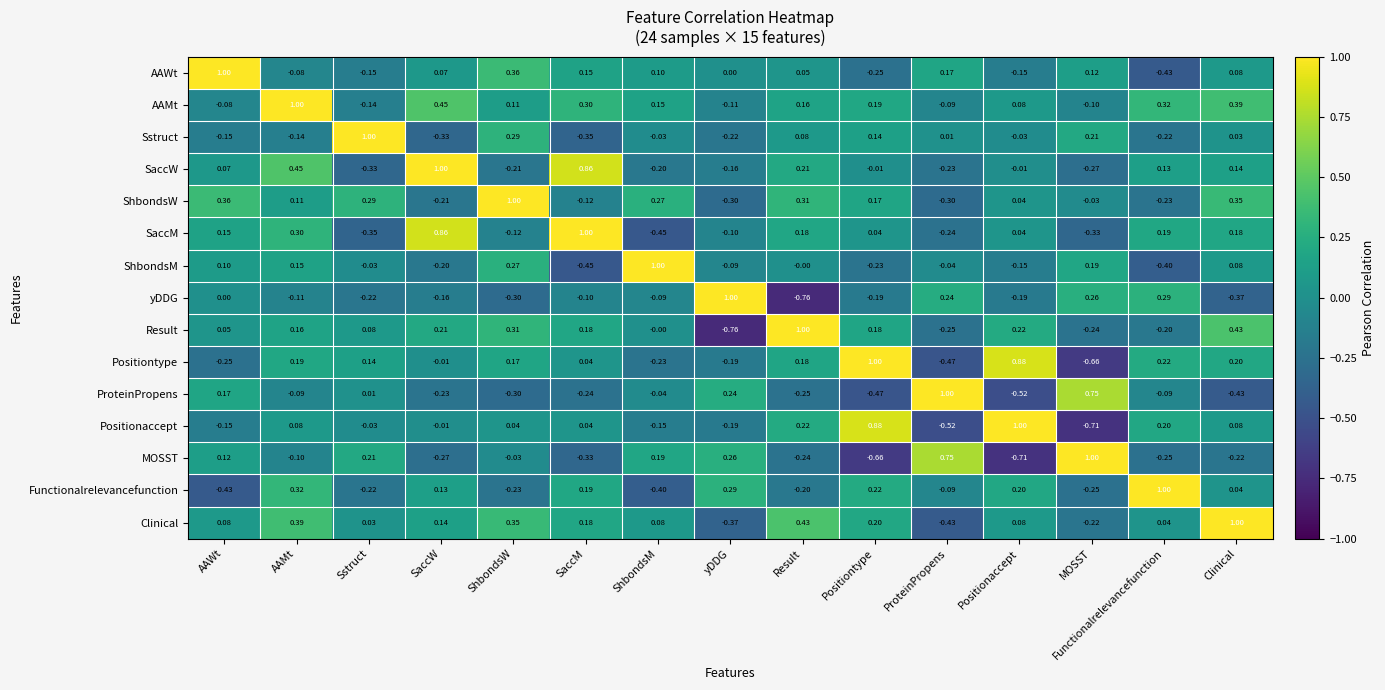

At which label does Positiontype first exceed 0?

AAMt